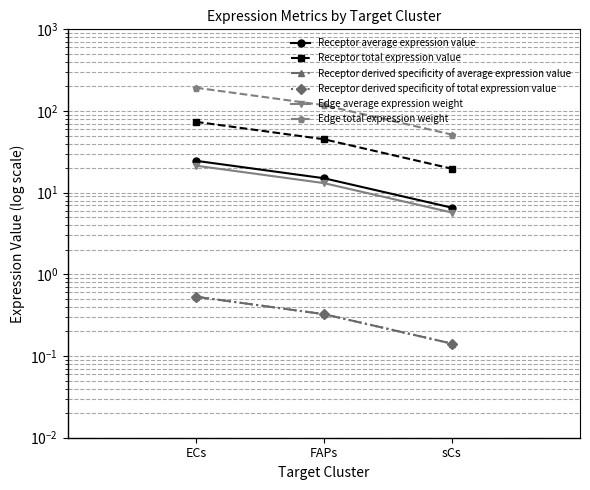

At which label does Receptor derived specificity of average expression value reach its peak?

ECs